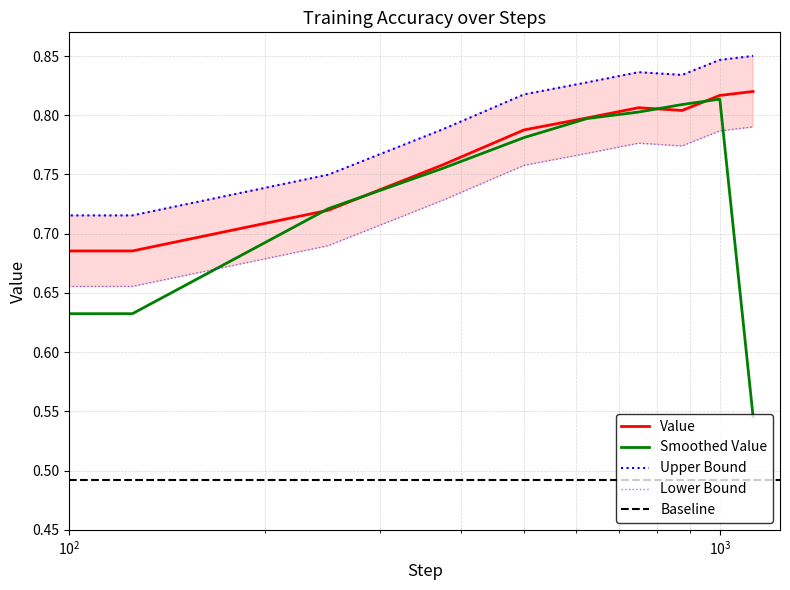

What is the value of the 3rd point from the left?

0.7